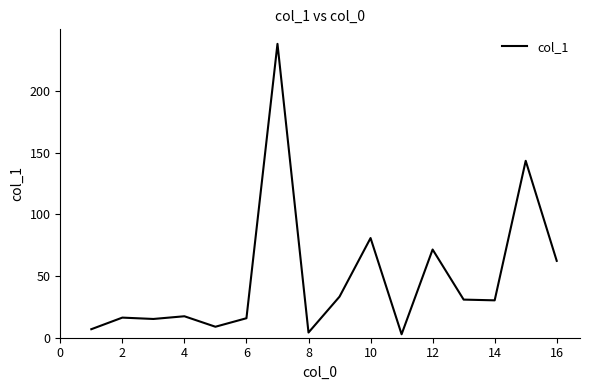

What is the maximum value shown in the chart?

238.2